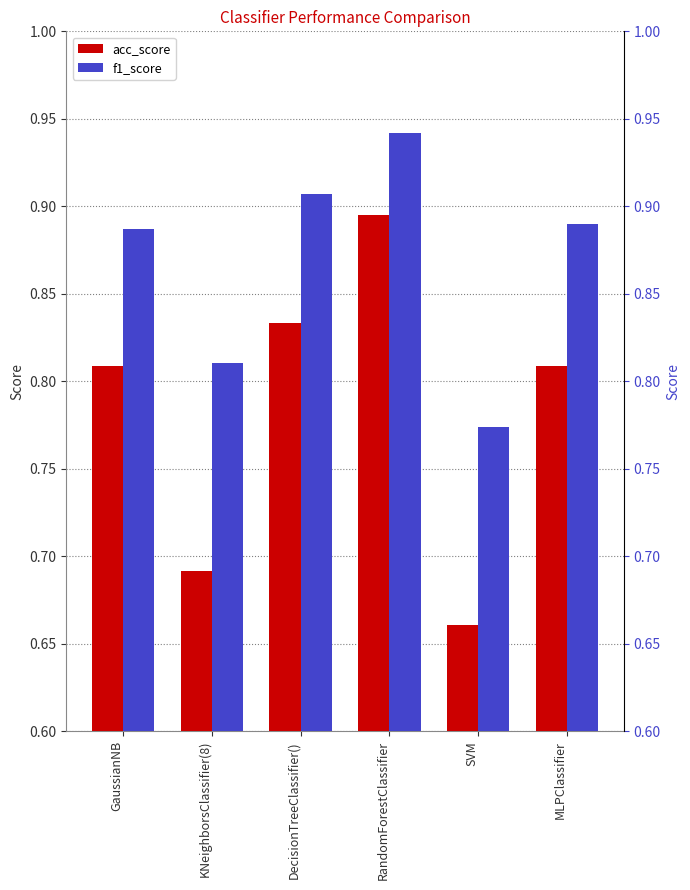

At how many categories does at least one series exceed 0?

6